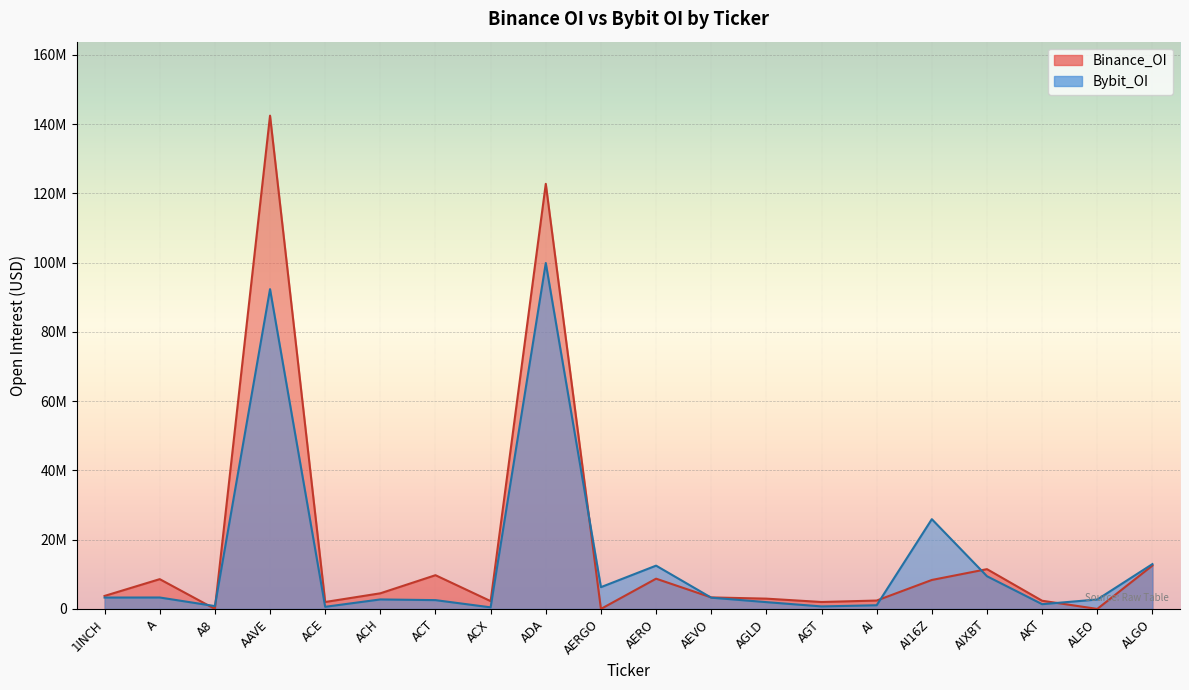

Between ACH and ADA, which is larger?

ADA